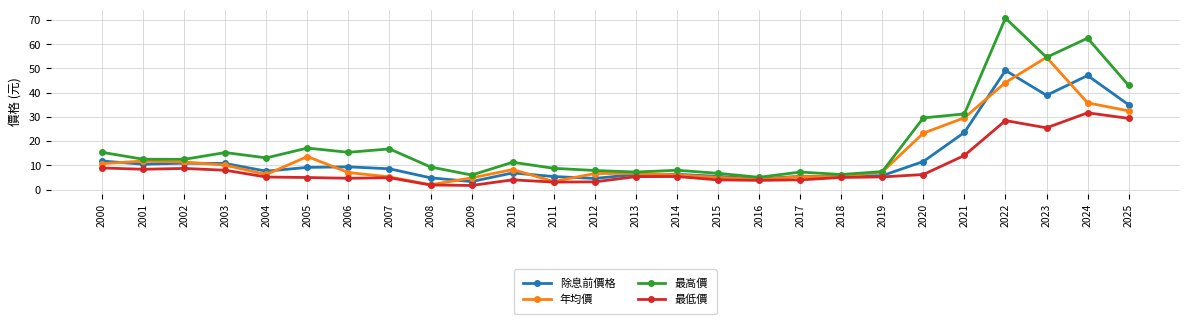

Which series changed the most between 2003 and 2016?

最高價